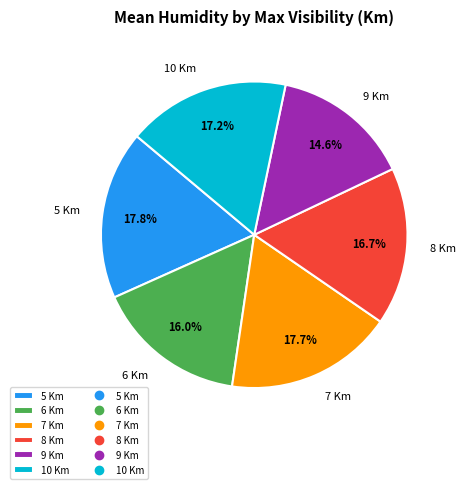

Is there any slice that represents more than half of the pie?

No